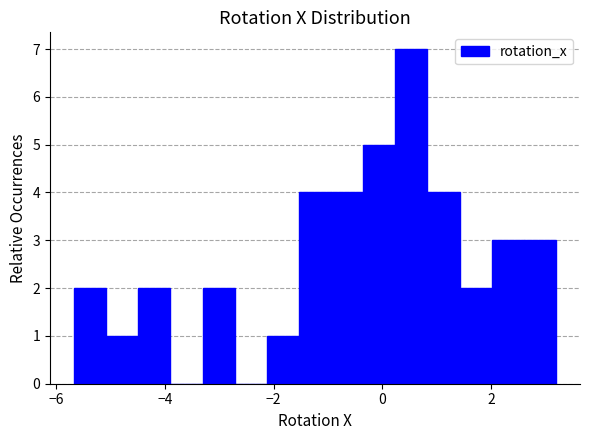

Around what value on the x-axis is the tallest bar? Give the approximate position of its centre, as read against the axis.

0.6